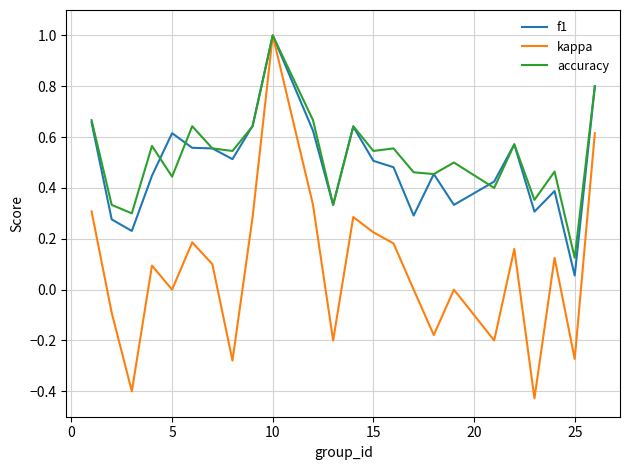

What are all the series names shown in the legend?

f1, kappa, accuracy